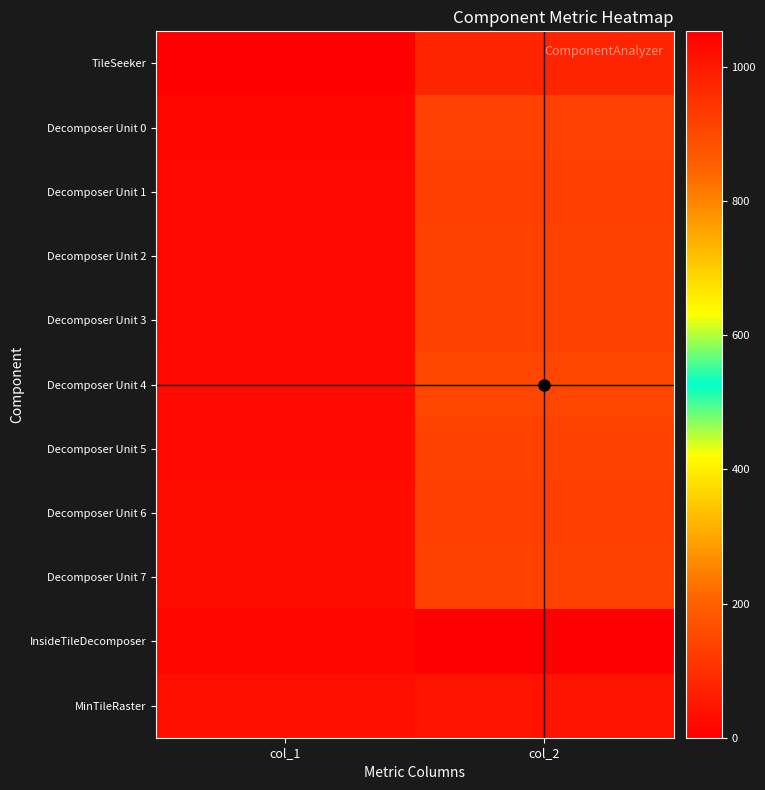

At which category is the sum across all series the highest?

col_2